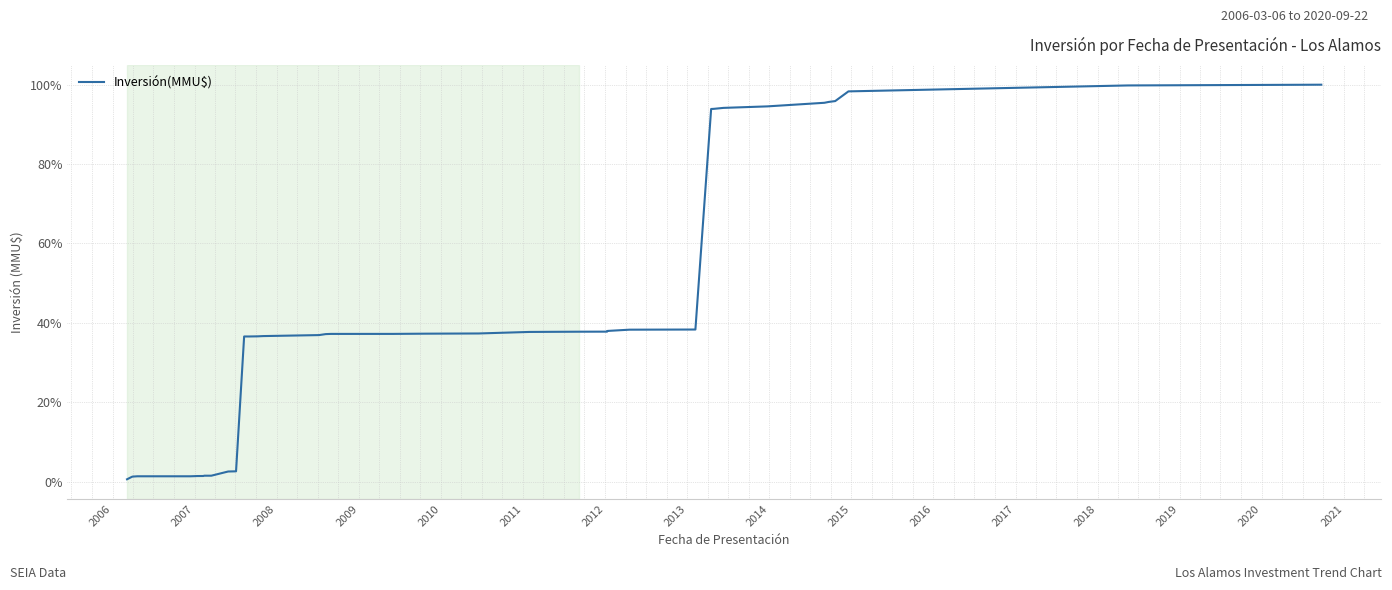

What is the greatest value displayed?

100.0